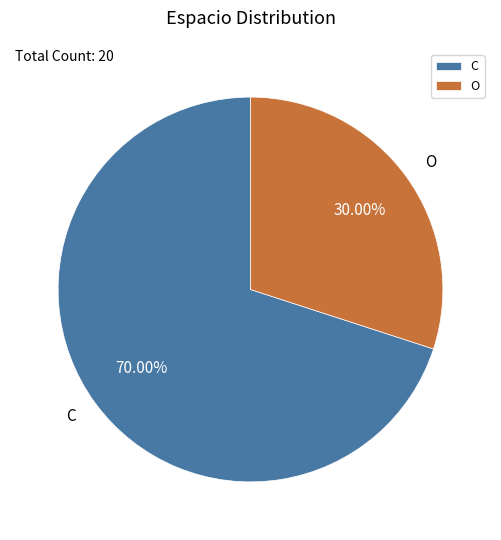

How many segments does this pie chart have?

2